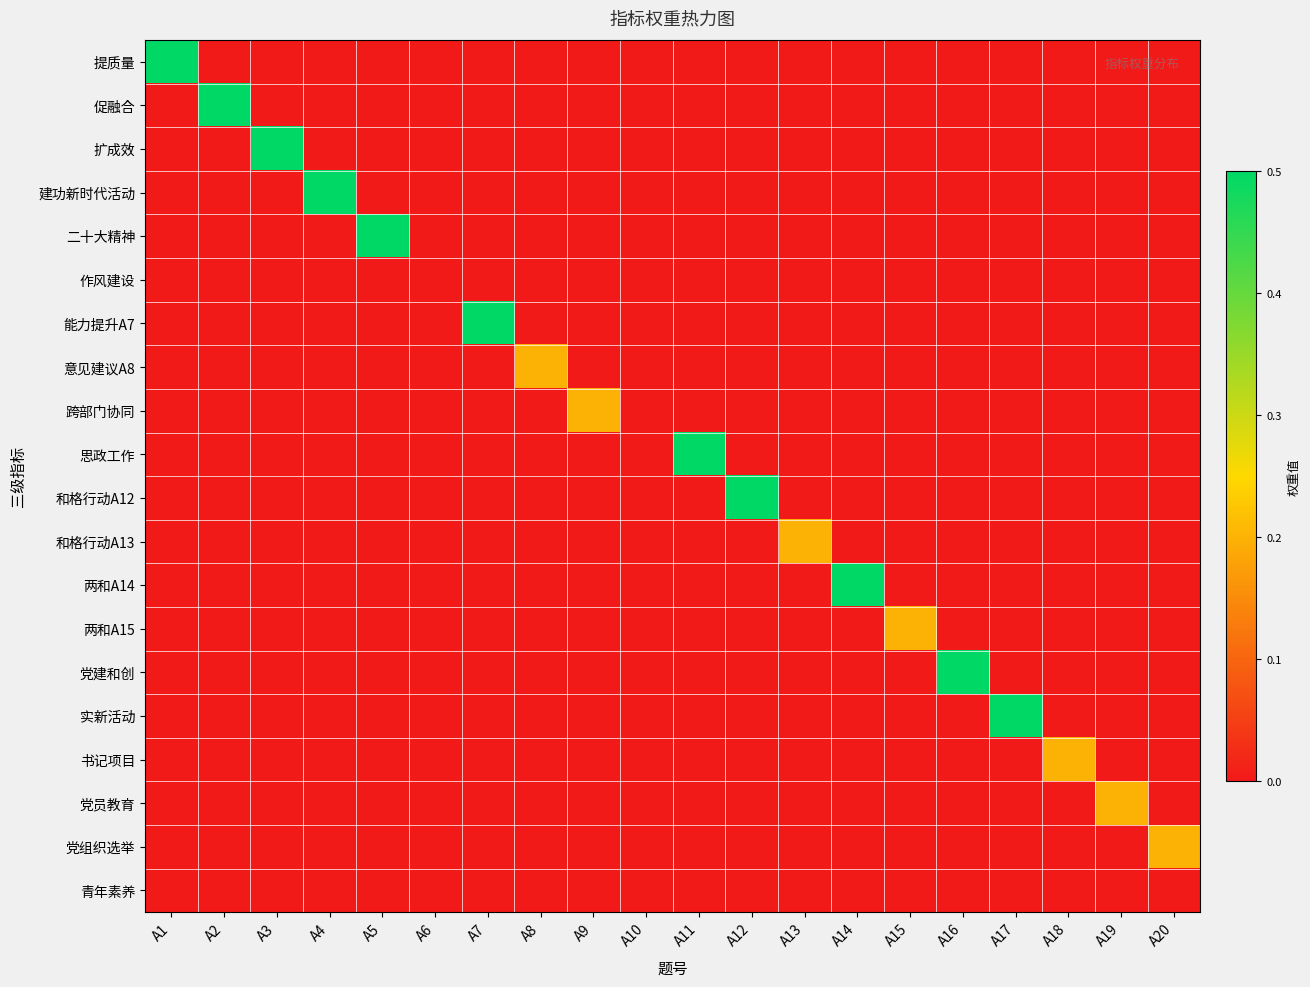

Which series changed the most between A18 and A20?

书记项目